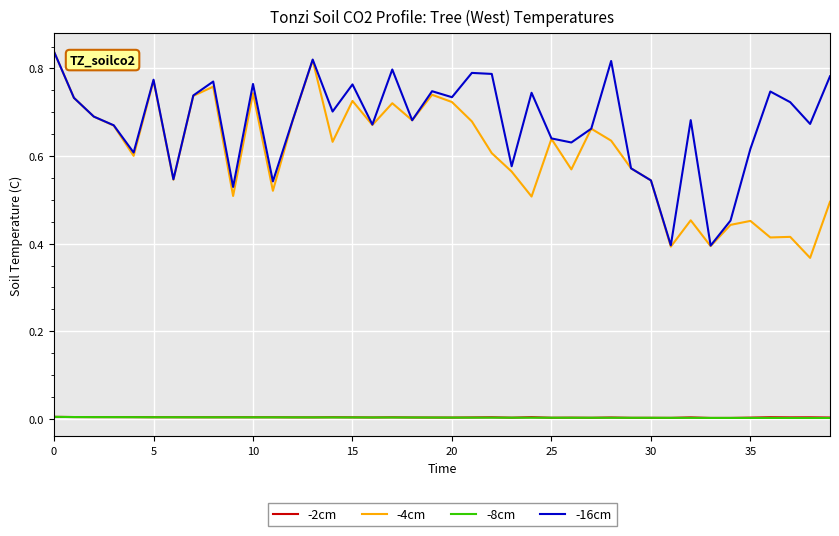

True or false: -4cm and -8cm intersect in this chart.

False